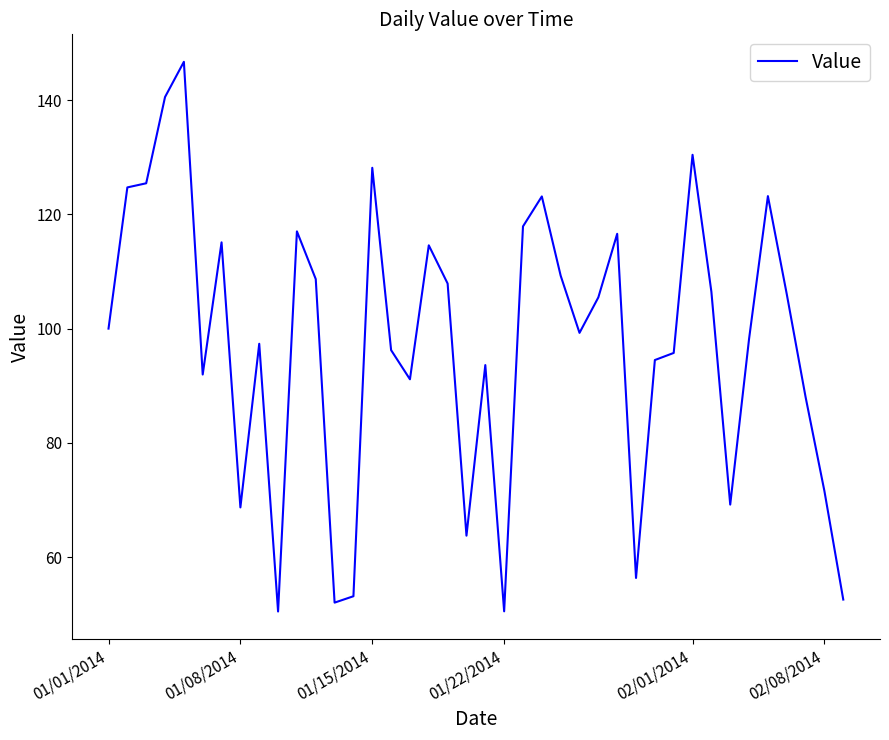

What is the difference between the maximum and minimum values?

96.2